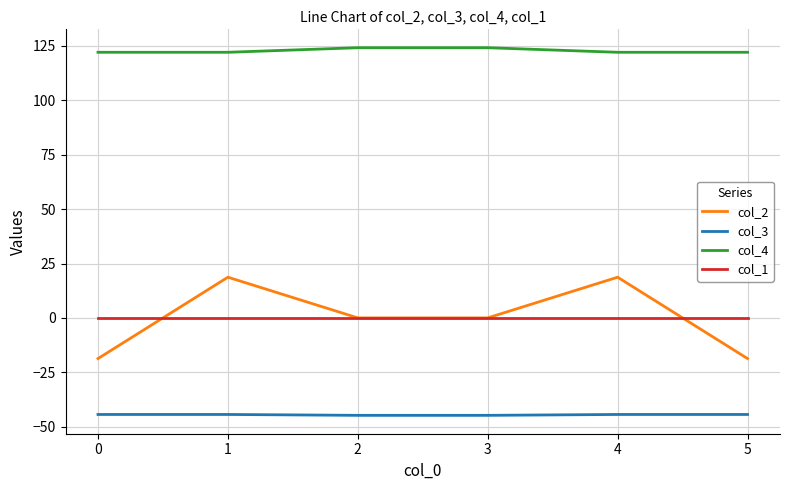

What is the maximum value for col_2?

18.7